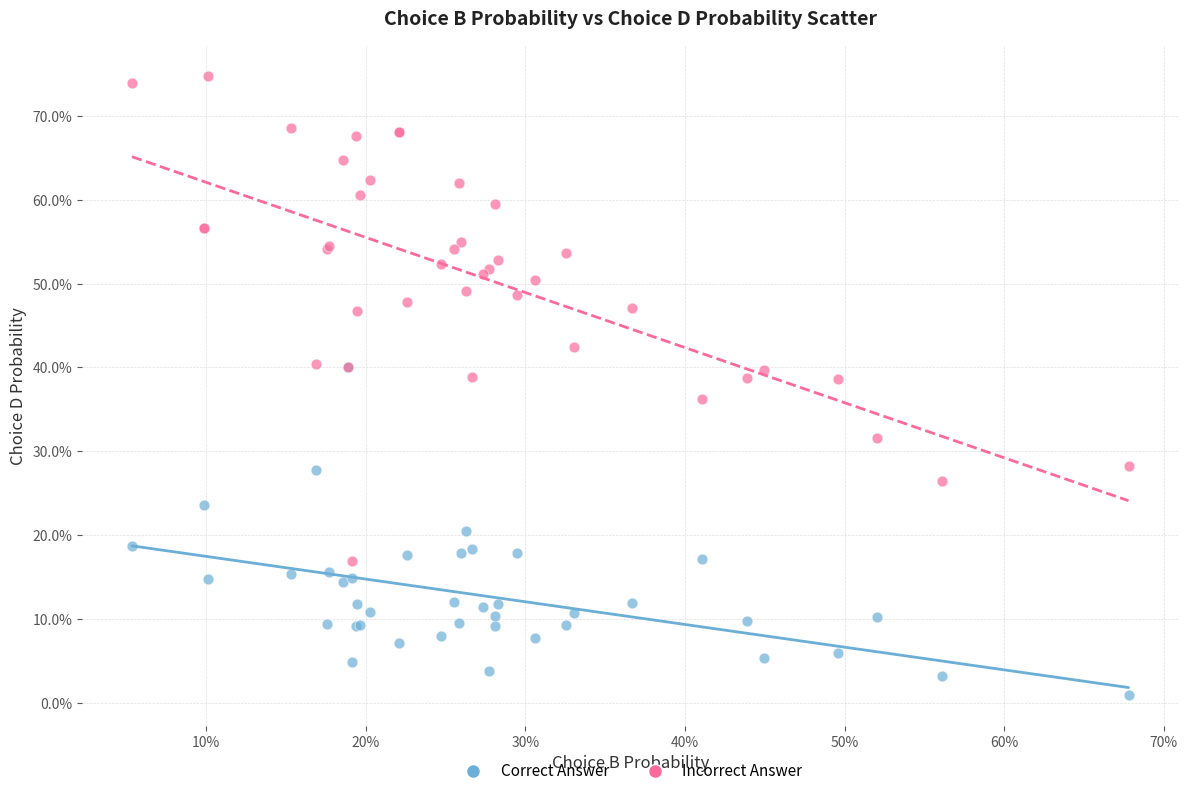

Which series reaches the minimum Y coordinate?

Correct Answer